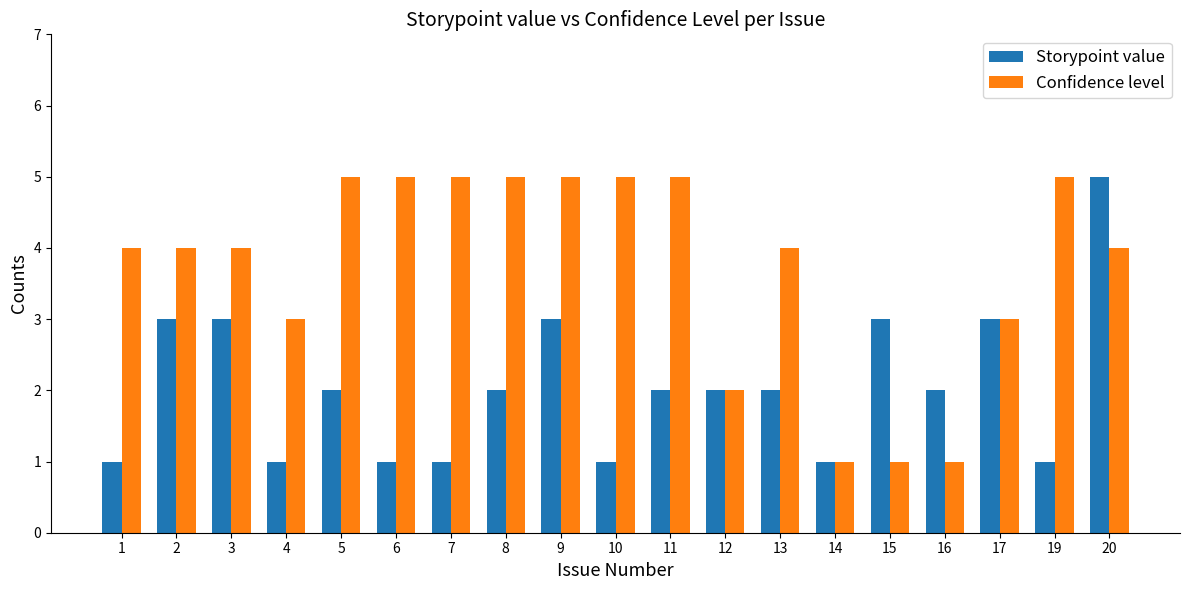

What is the greatest value displayed?

5